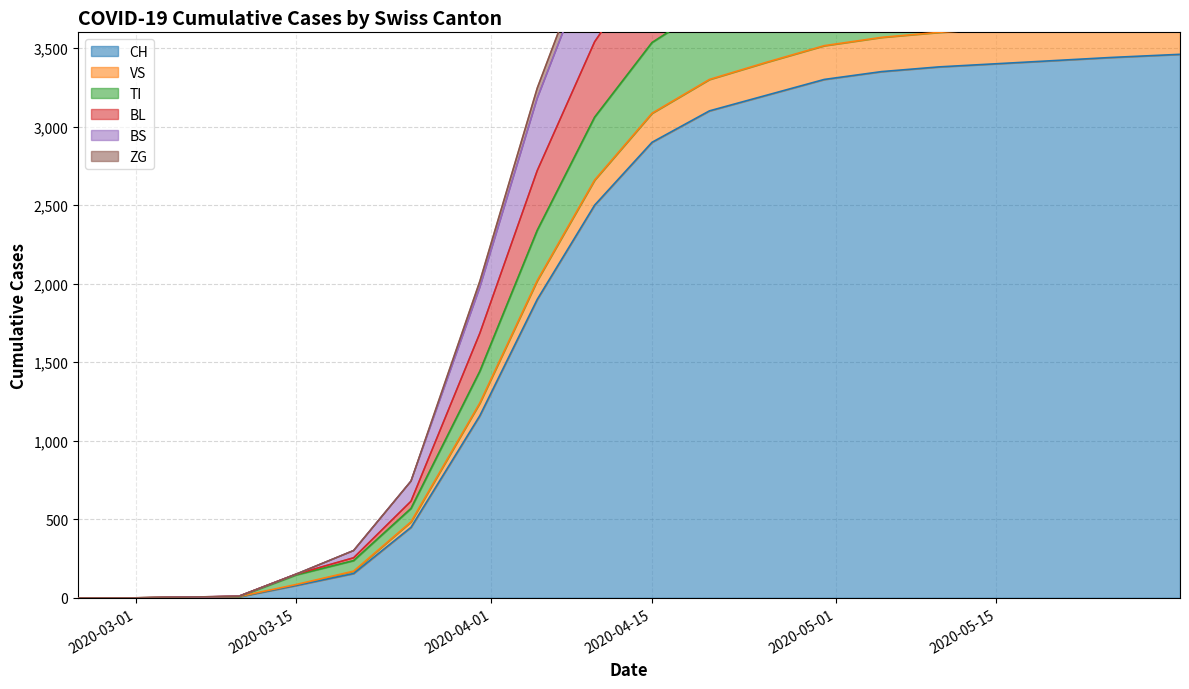

What is the average value of the BS series?

2740